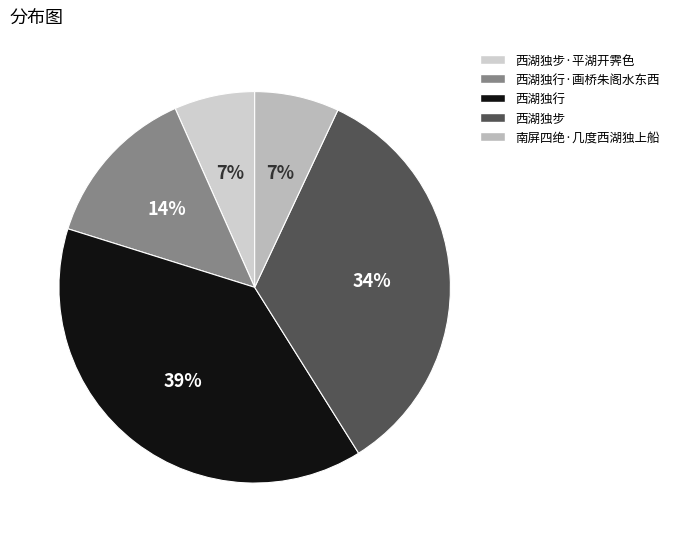

Count the number of slices in the pie.

5